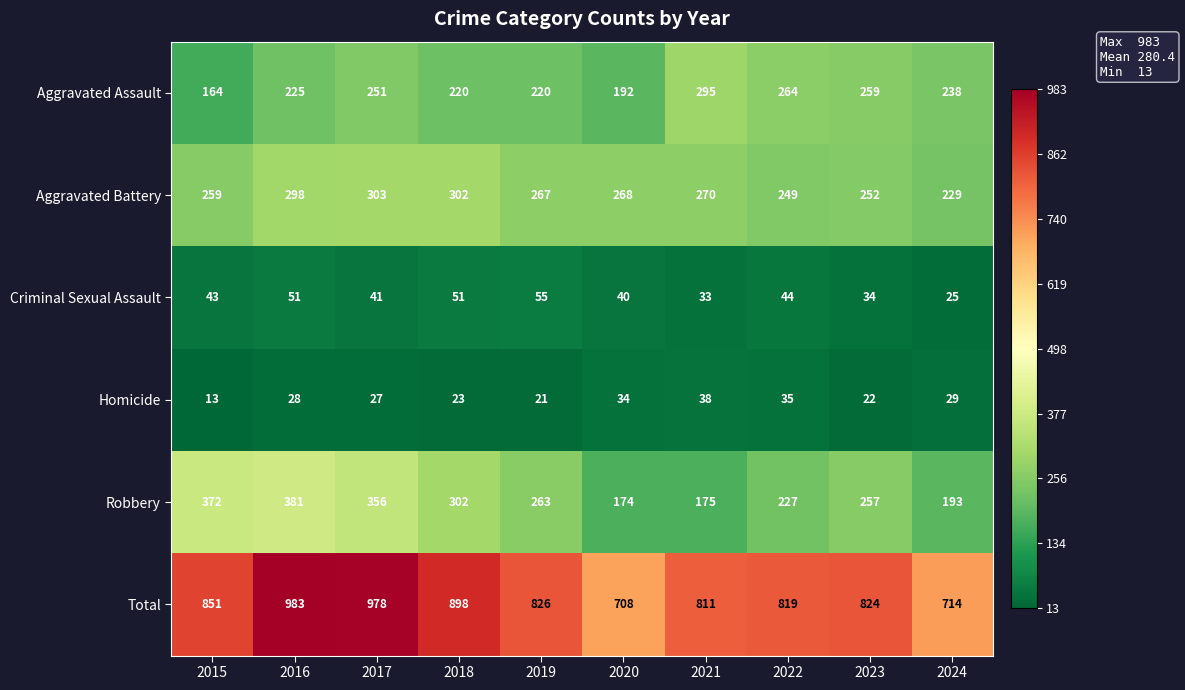

What is the total value across all series at 2022?

1638